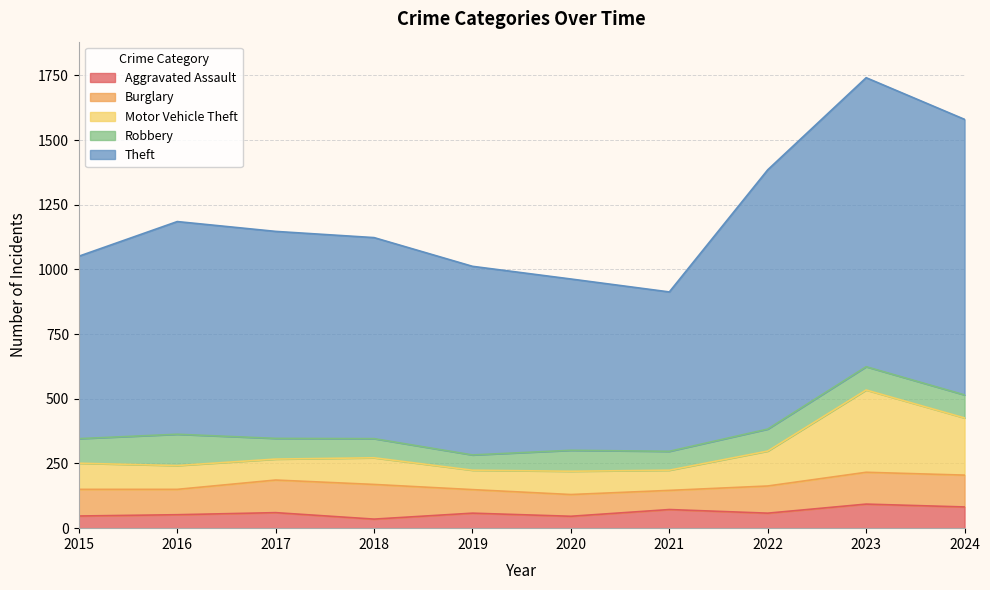

True or false: Aggravated Assault has a value of 46 at 2020.

True